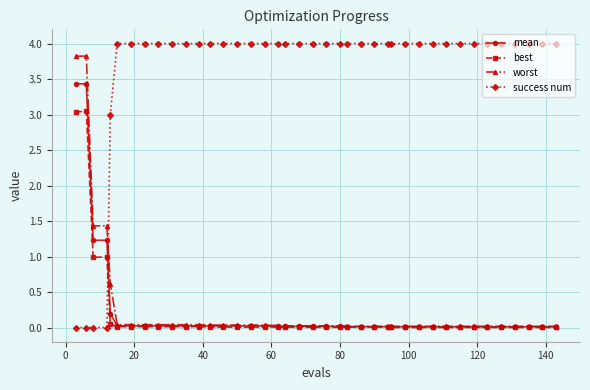

True or false: best has more than 0 interior local peaks.

True